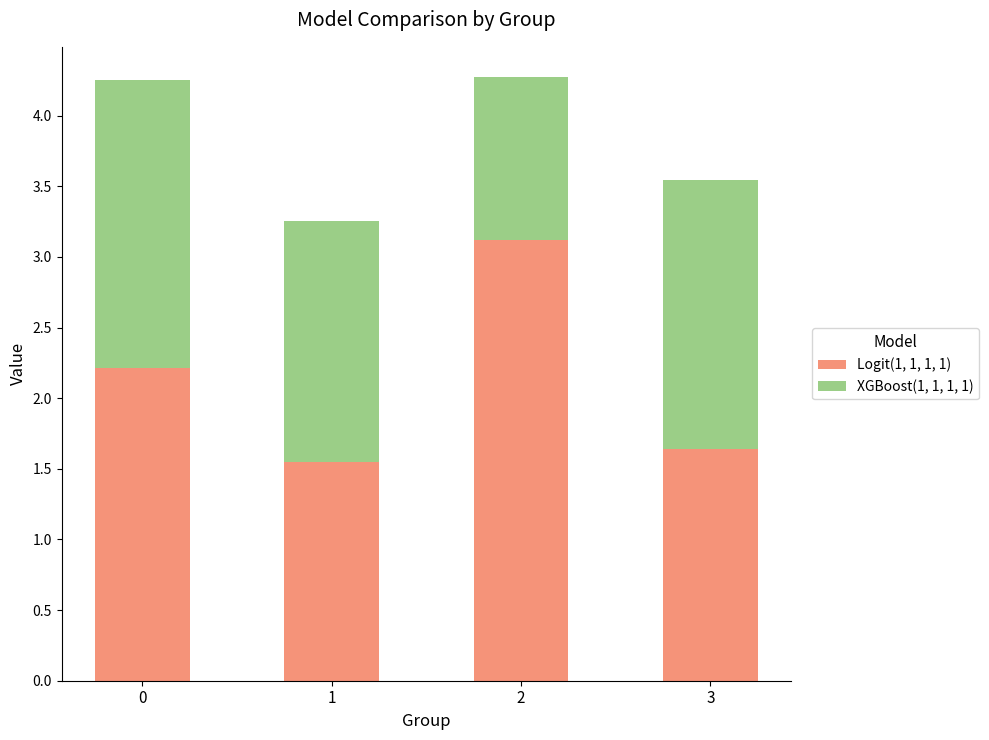

What is the highest value of the Logit(1, 1, 1, 1) series?

3.1